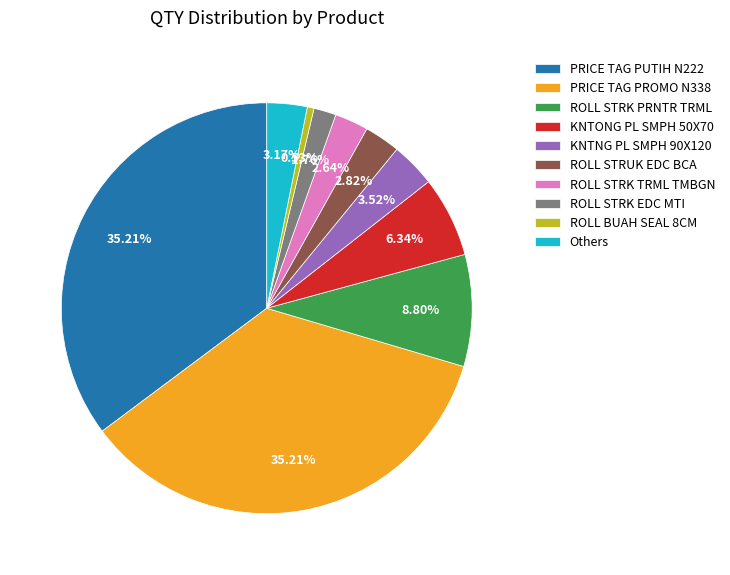

Combined, do PRICE TAG PROMO N338 and Others account for over 50%?

No